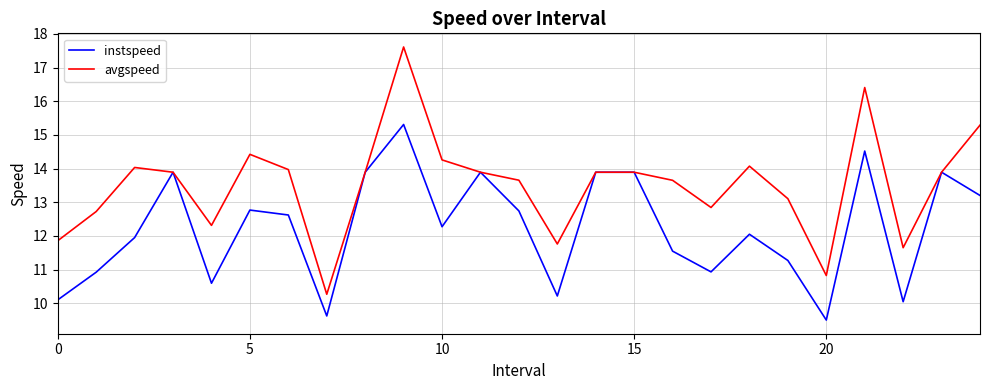

Rank the series by their maximum value, from highest to lowest.

avgspeed, instspeed